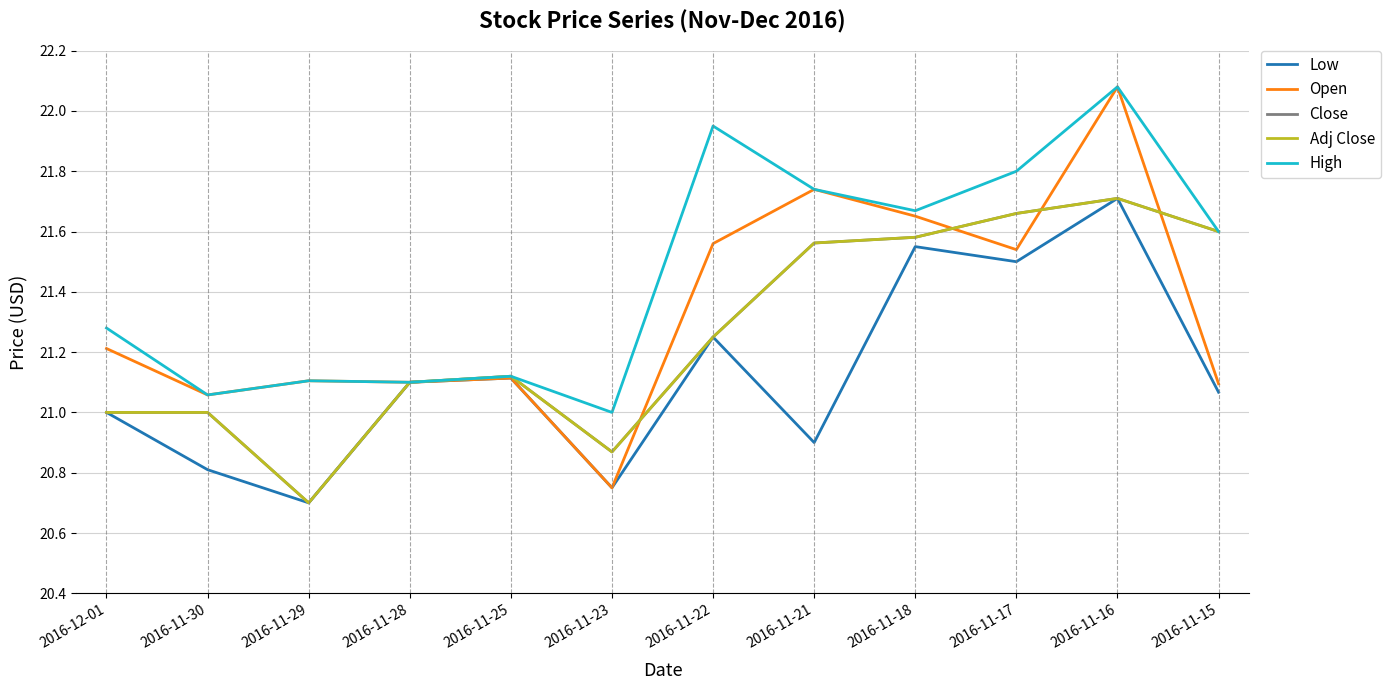

Is this an area chart (filled region under the line)?

No